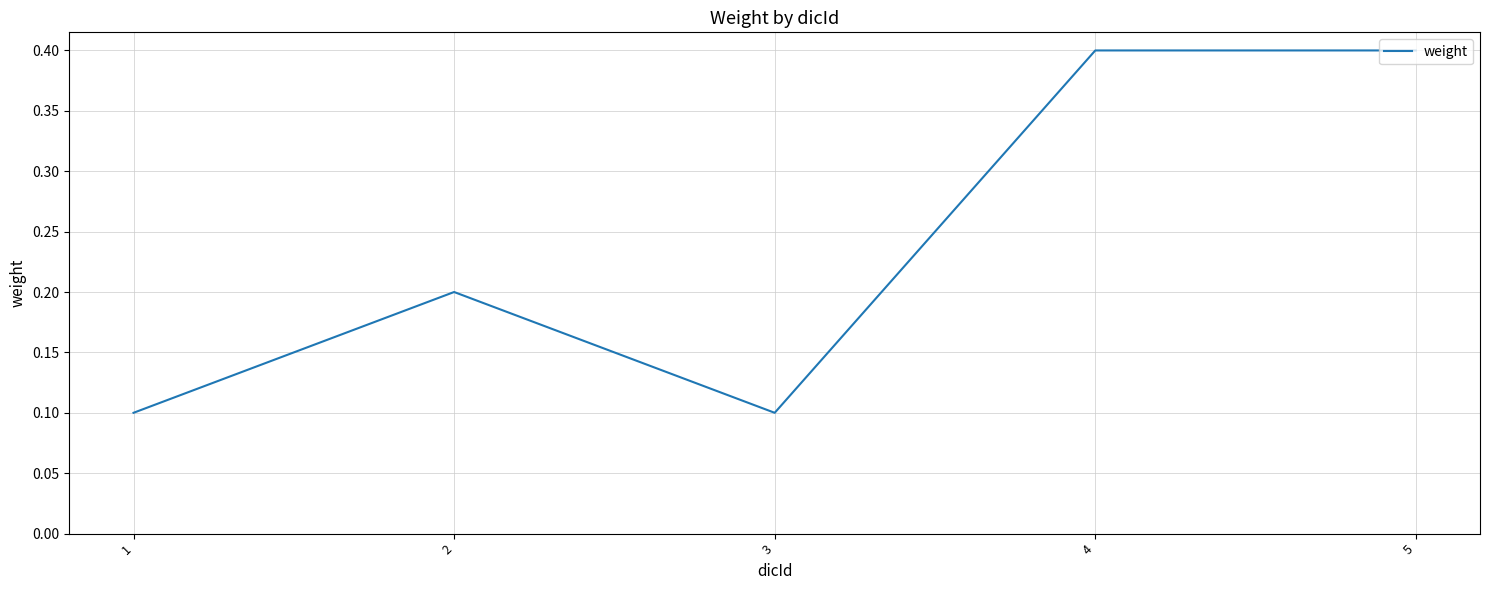

True or false: the data shows 0.0 at 2.

False